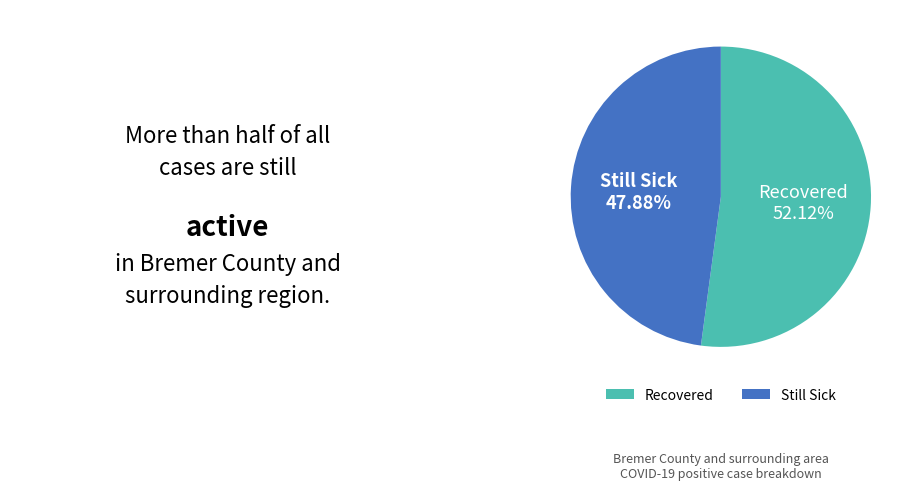

Rank the categories by value from highest to lowest.

Recovered, Still Sick